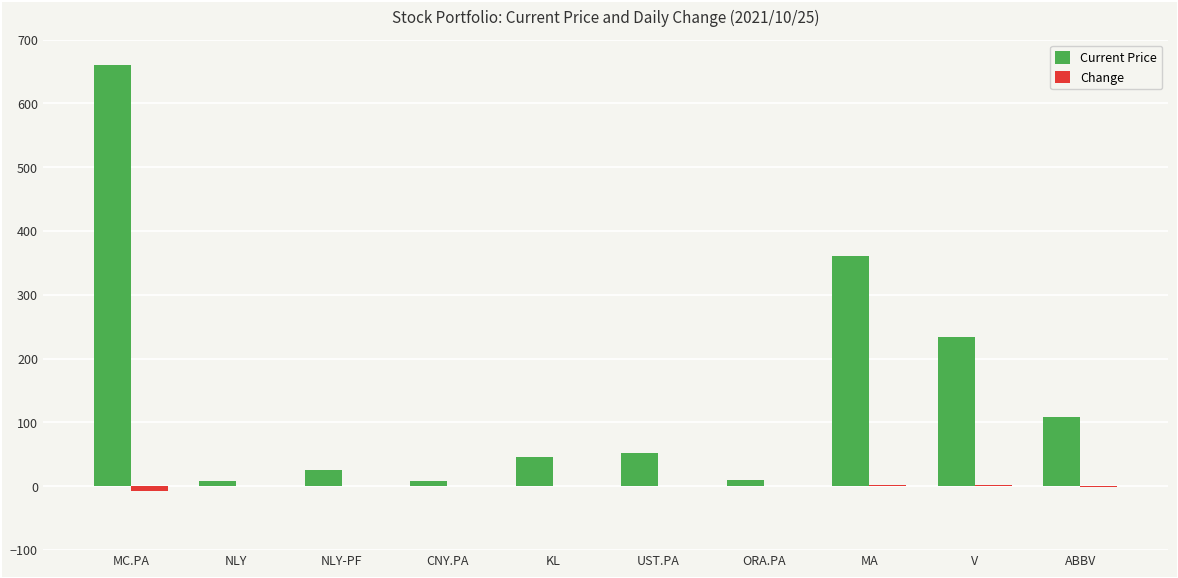

What is the sum of all Current Price values?

1513.6